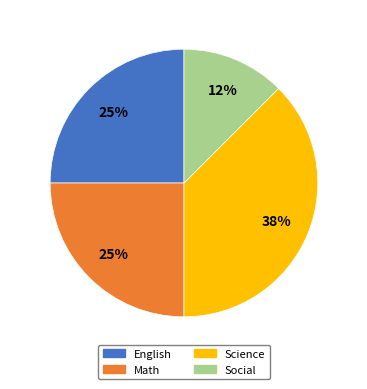

Is it true that Math is 25% of the pie?

True